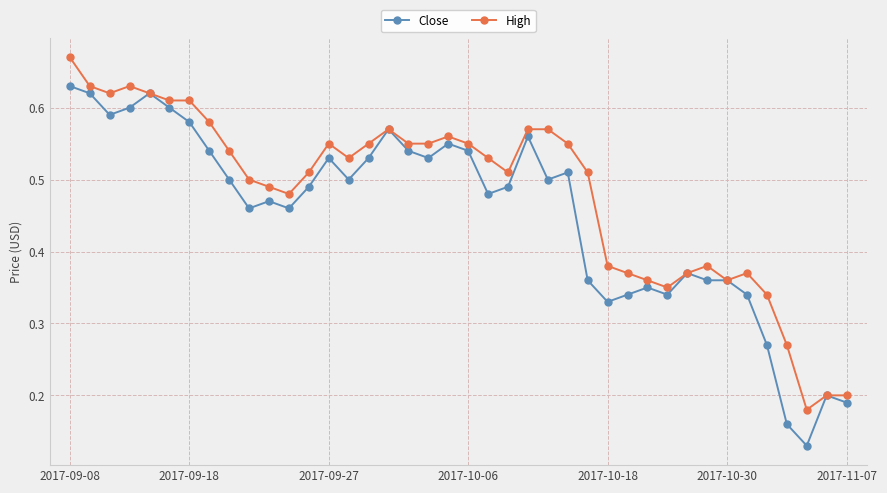

Is this an area chart (filled region under the line)?

No